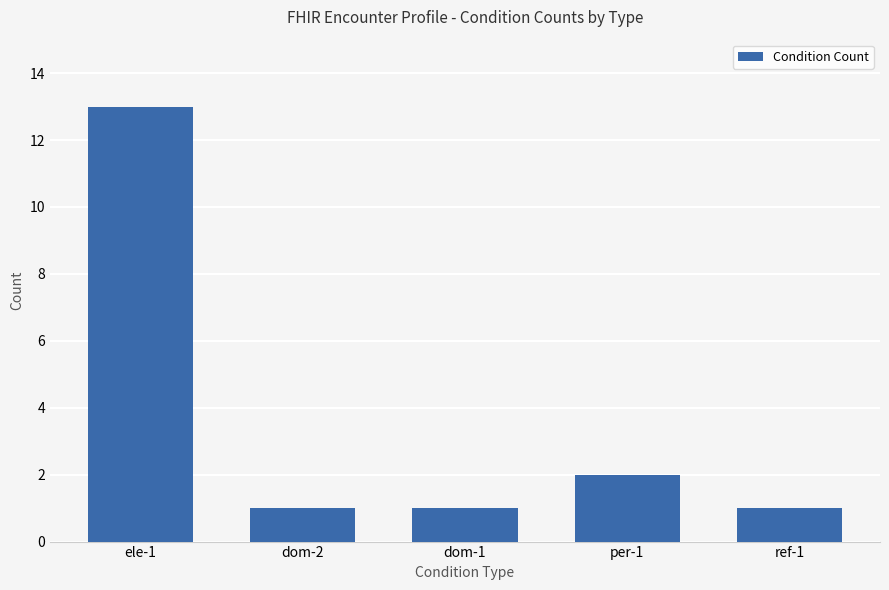

How many distinct data groups are displayed?

1